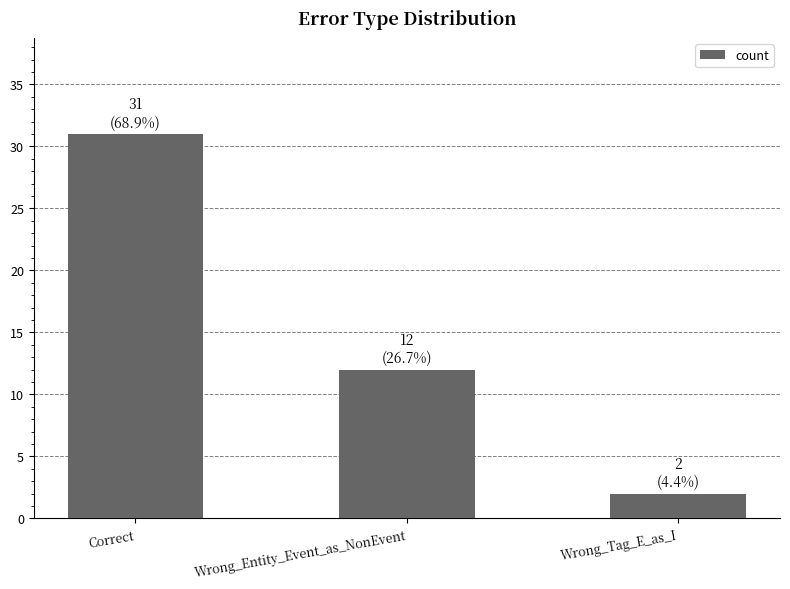

True or false: the data shows 12 at Wrong_Entity_Event_as_NonEvent.

True